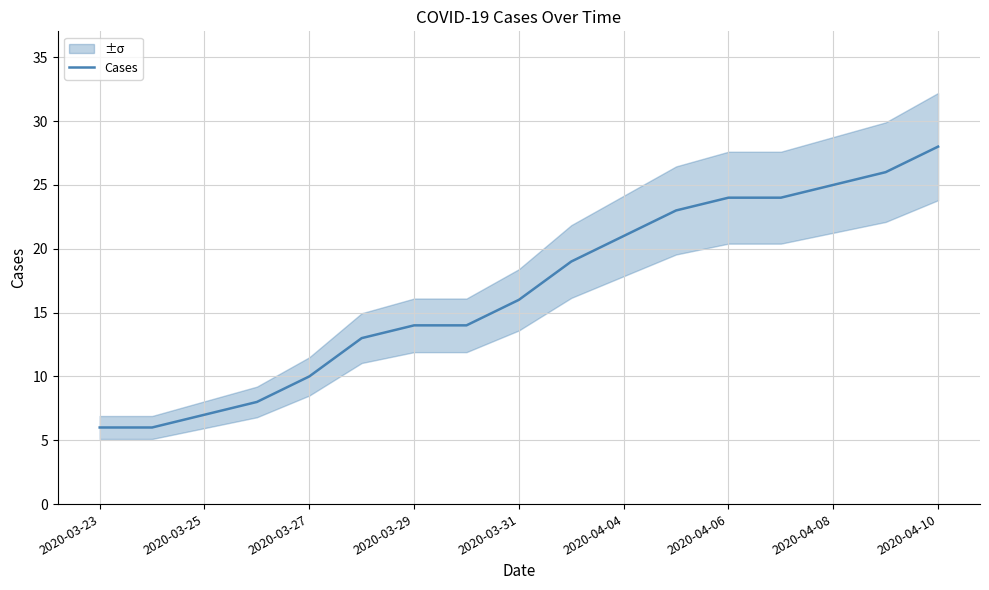

Which category has the highest value in the Cases series?

2020-04-10